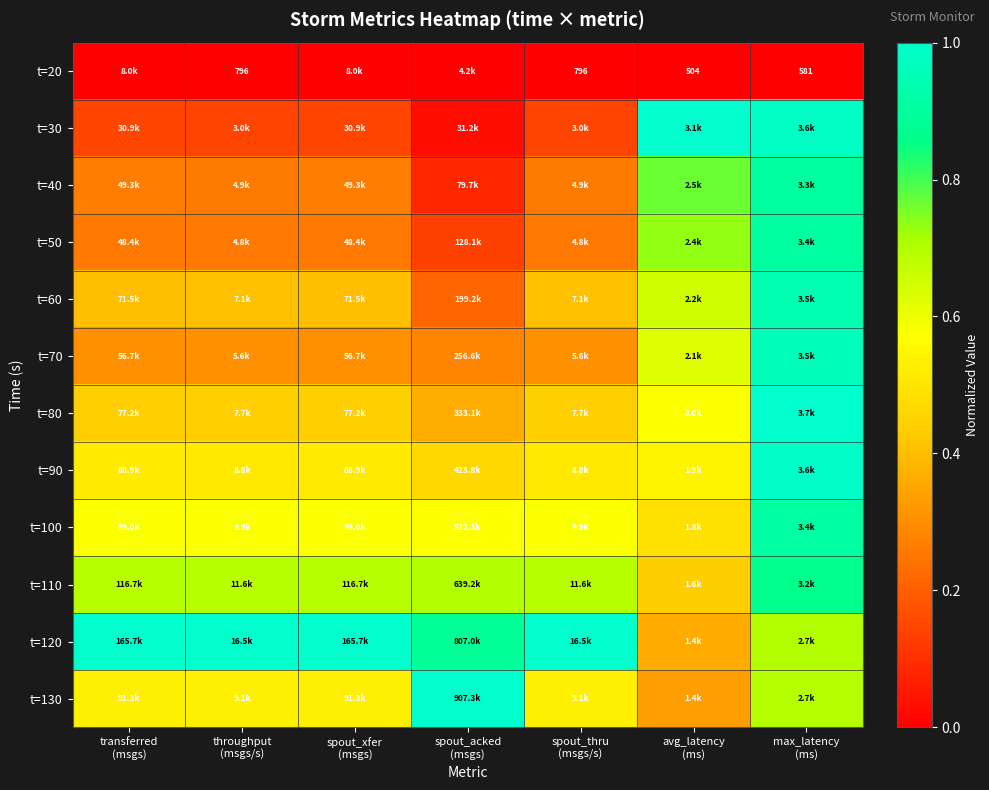

Is the value of t=20 at spout_xfer (msgs) greater than the value of t=40 at max_latency (ms)?

No